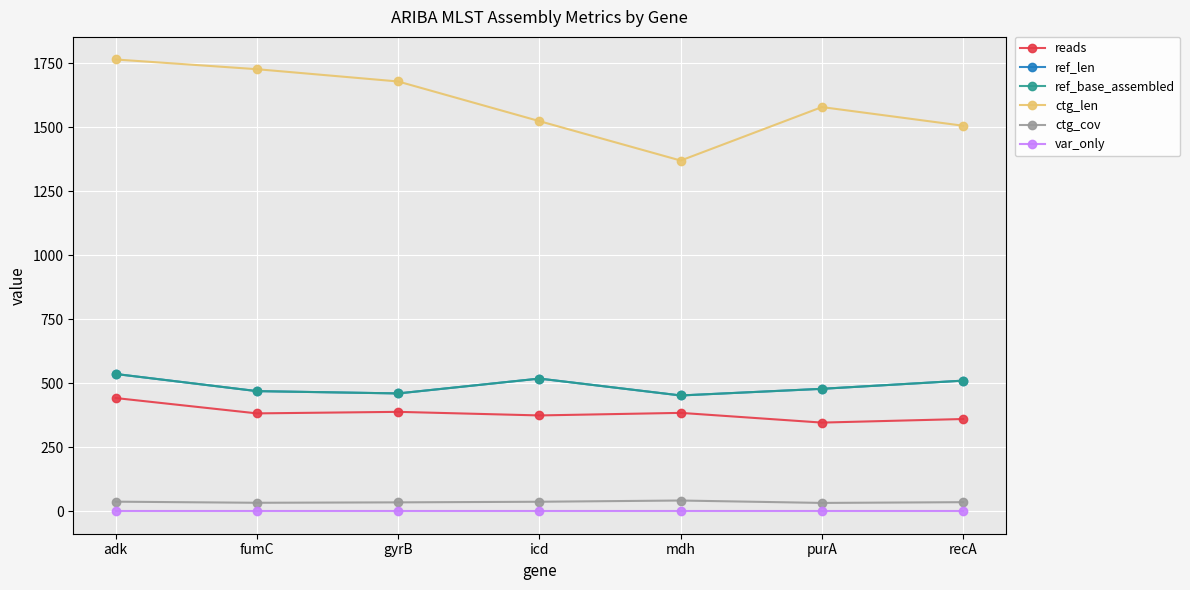

Is this an area chart (filled region under the line)?

No